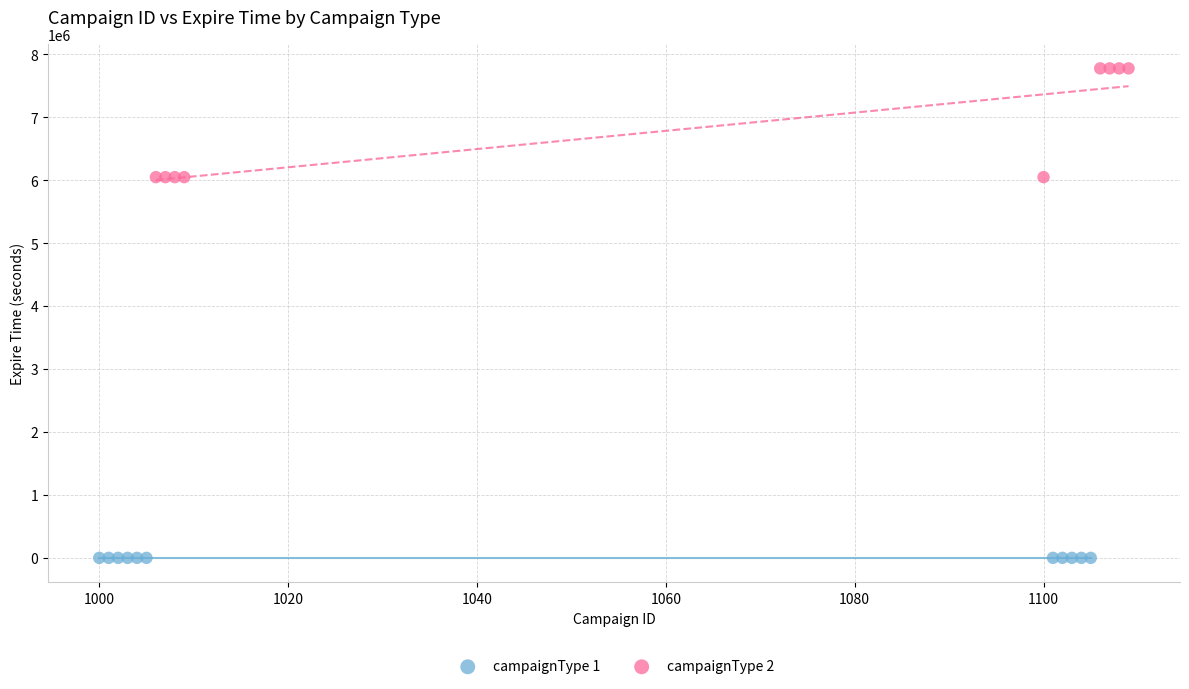

Which series contains the highest Y value?

campaignType 2